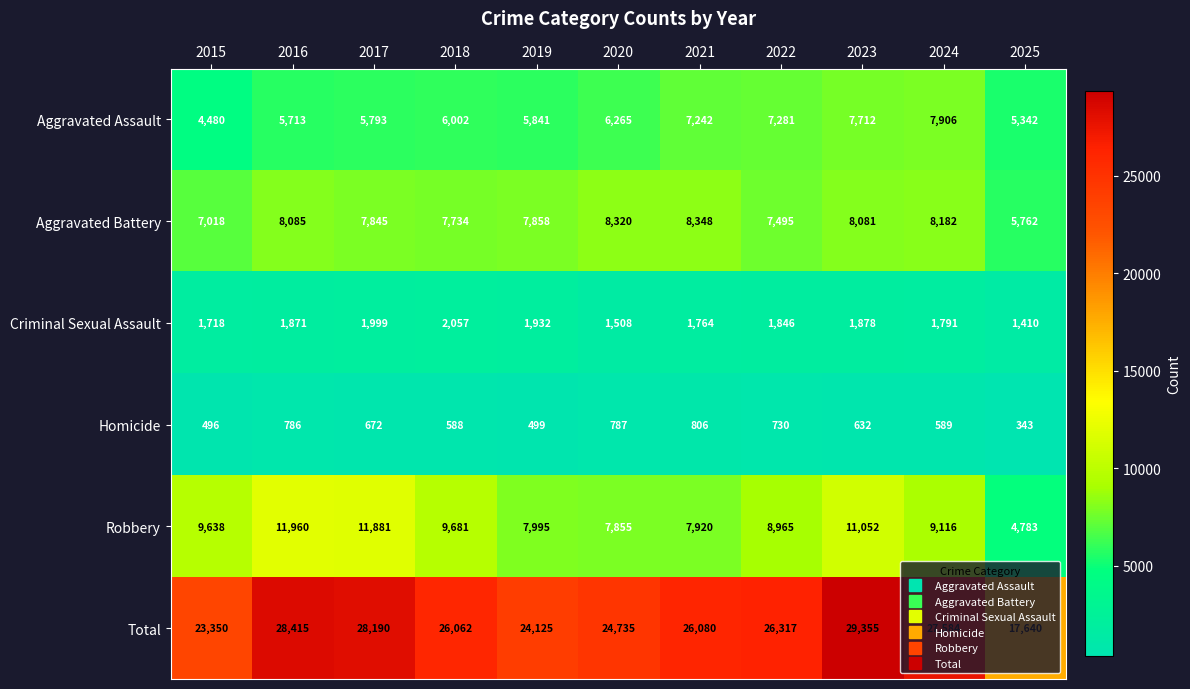

At which category is the sum across all series the highest?

2023